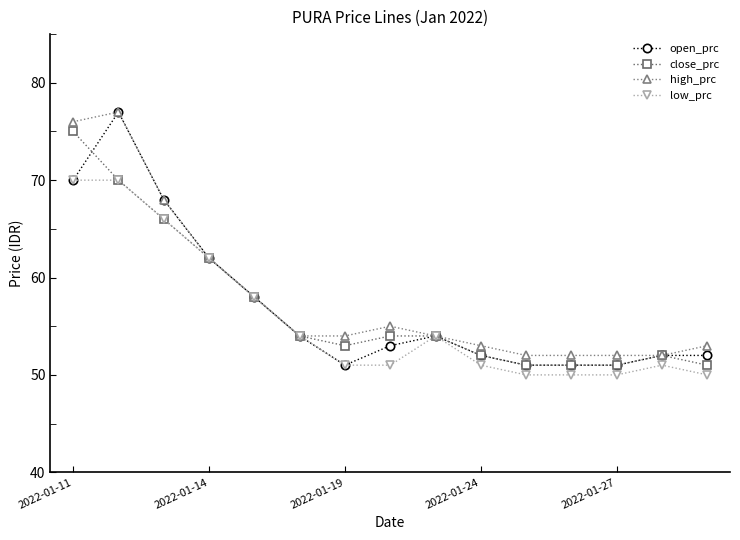

True or false: high_prc has more than 0 interior local peaks.

True